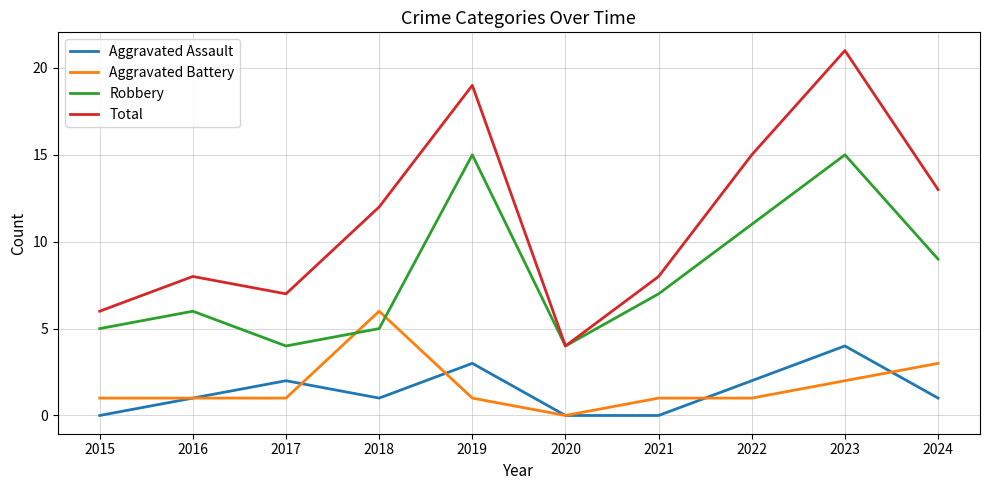

True or false: Aggravated Battery and Total cross at least once.

False